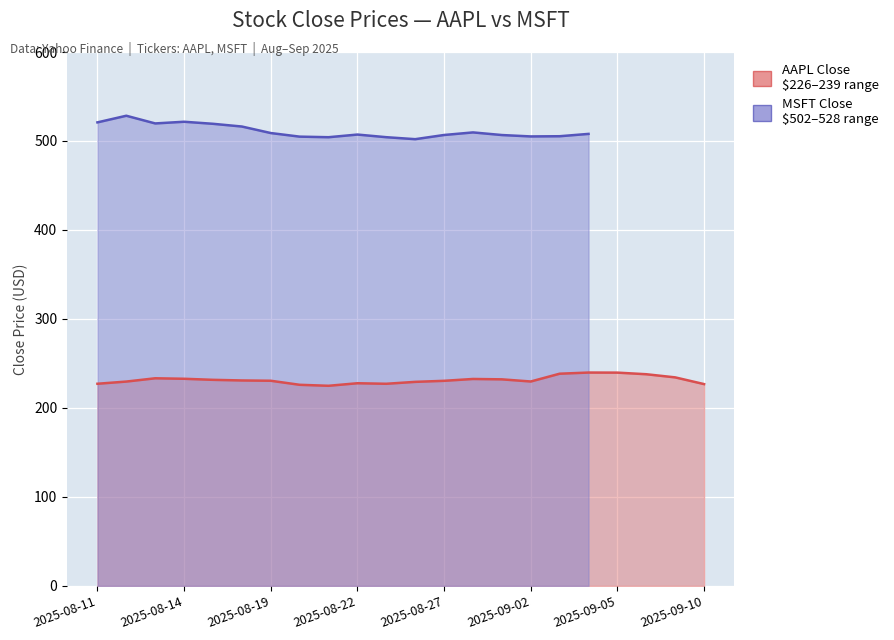

Which has a higher value, 2025-08-19 or 2025-09-04?

2025-09-04